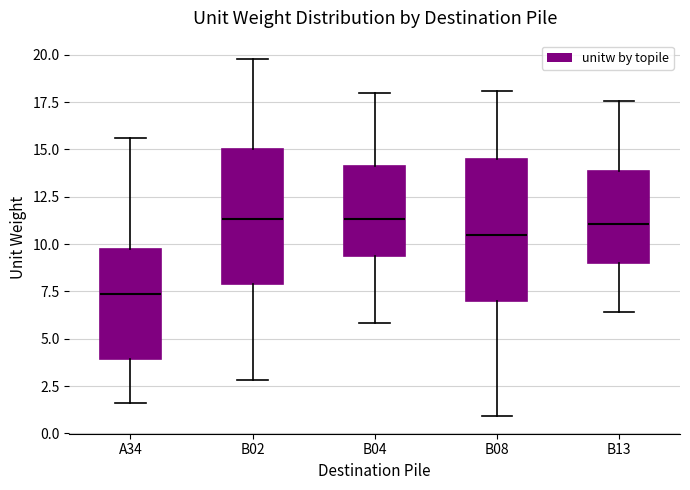

Reading left to right, transcribe this box plot: for each box, give where its median line is, the range the box spans, and where its two whiskers end, as read against the y-axis. The values are not printed on the chart, so give them approximately, as read against the axis.

A34: median 7.5, box 4.0 to 9.5, whiskers 1.5 to 15.5
B02: median 11.5, box 8.0 to 15.0, whiskers 3.0 to 20.0
B04: median 11.5, box 9.5 to 14.0, whiskers 6.0 to 18.0
B08: median 10.5, box 7.0 to 14.5, whiskers 1.0 to 18.0
B13: median 11.0, box 9.0 to 14.0, whiskers 6.5 to 17.5